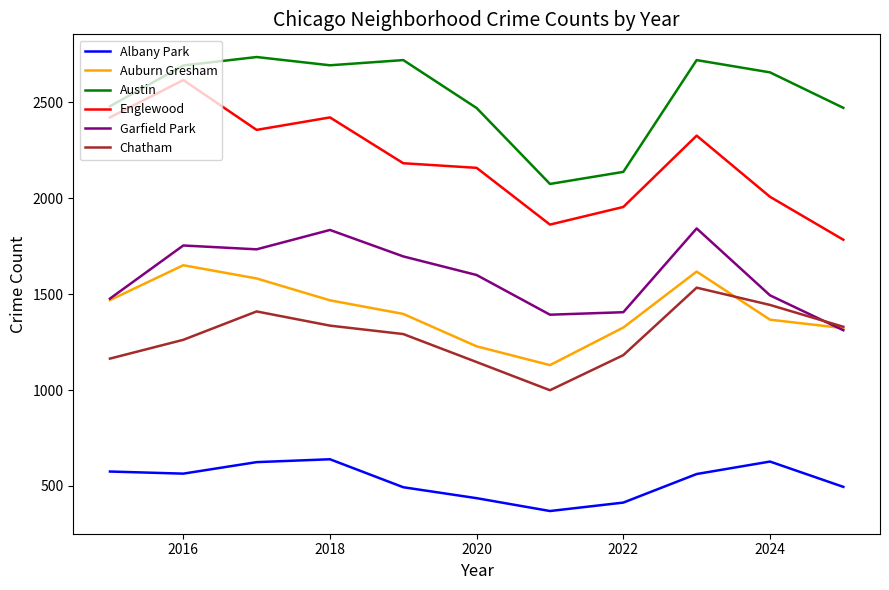

What is the minimum value for Albany Park?

369